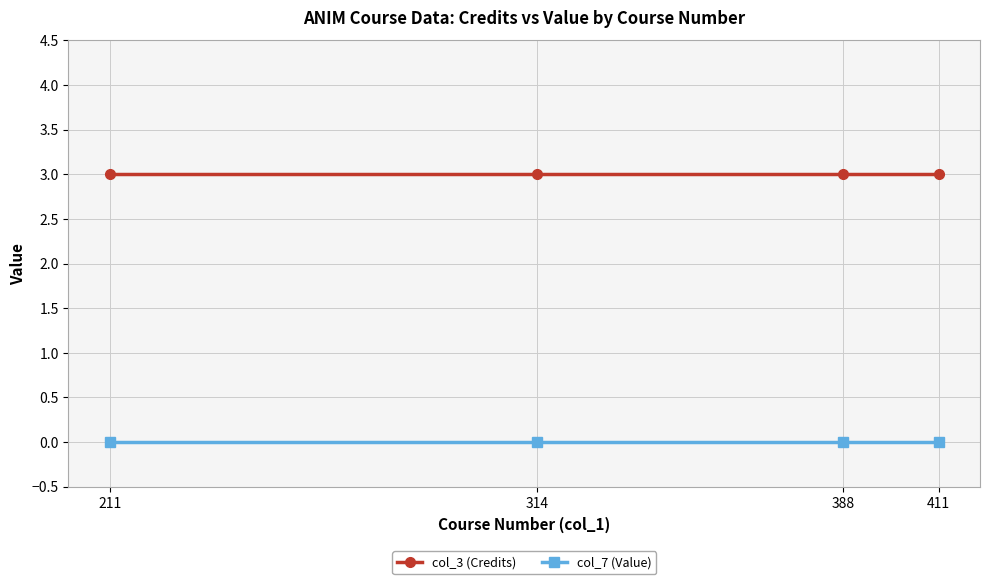

What is the maximum value for col_3 (Credits)?

3